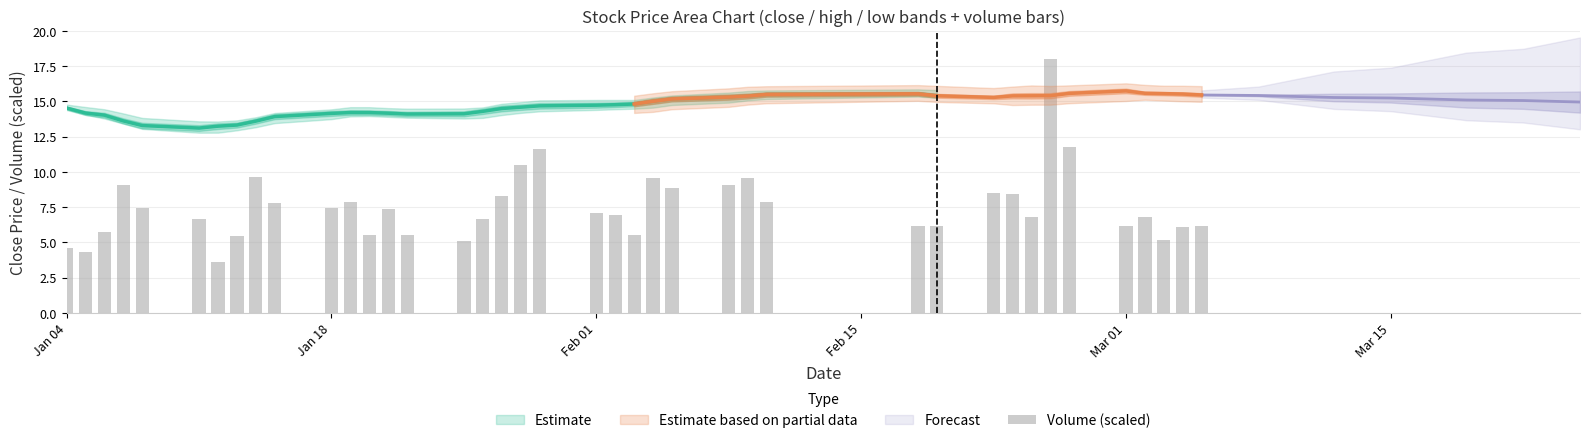

What is the sum of all values?

300.9